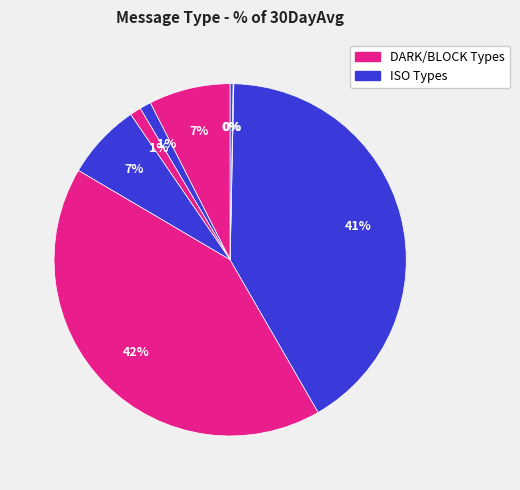

How many slices are in this pie chart?

8